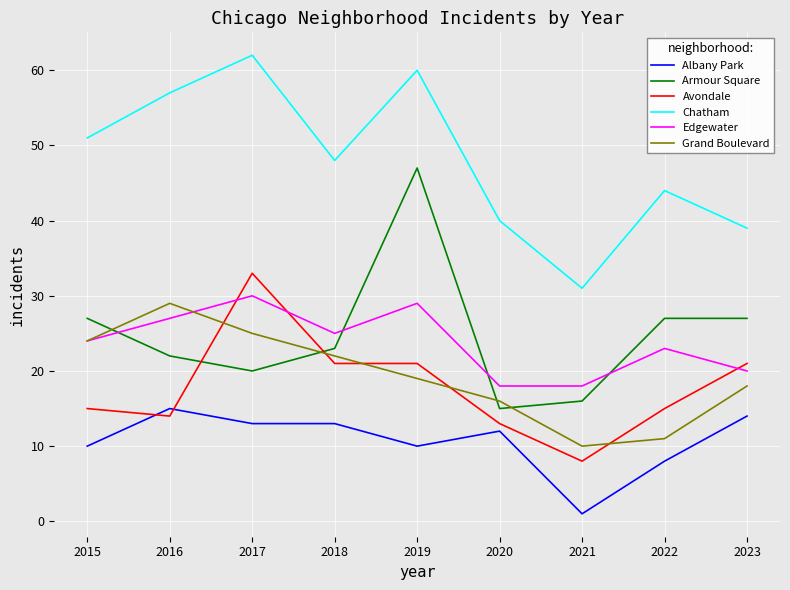

What is the difference between the Avondale values at 2021 and 2023?

13